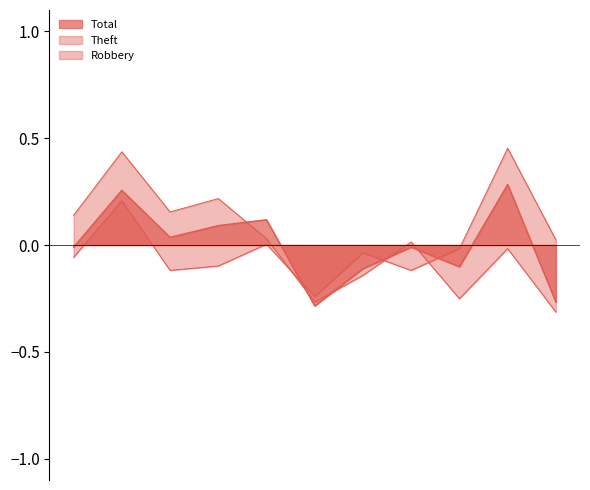

How many values in Theft are above zero?

6